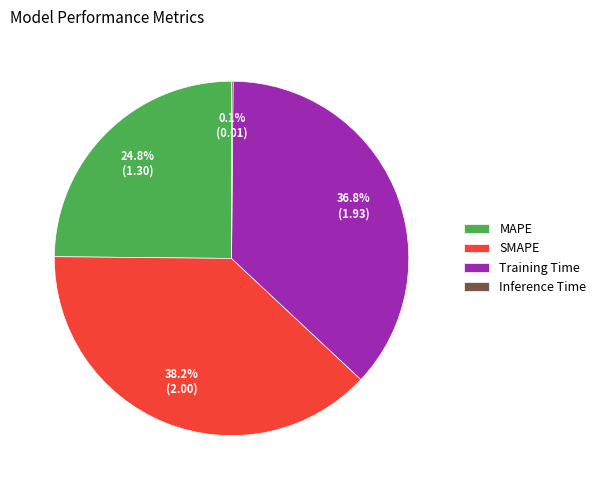

What is the total percentage of MAPE and Training Time?

61.7%